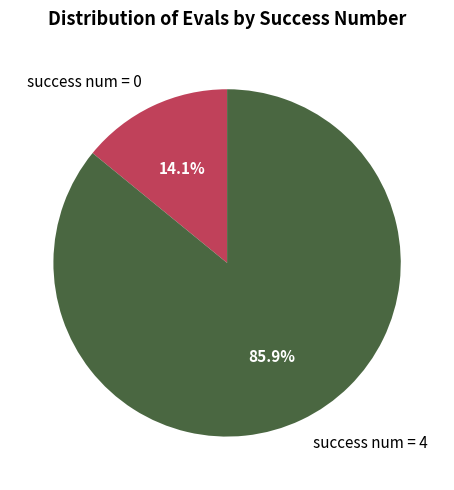

What portion of the pie excludes success num = 0?

85.9%